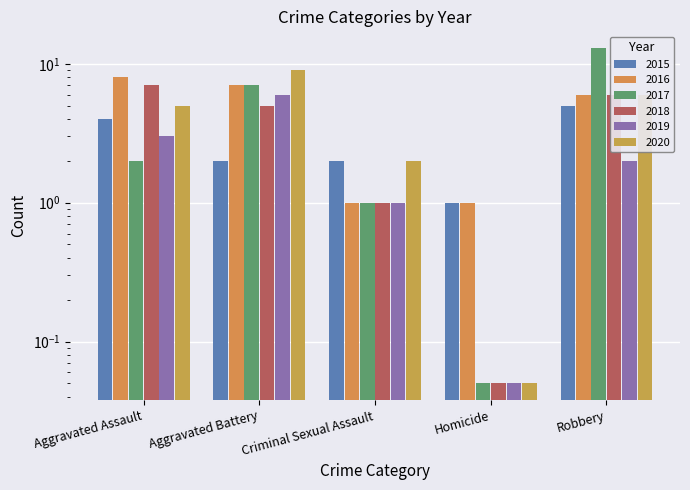

How many values in the 2019 series are below 2?

2